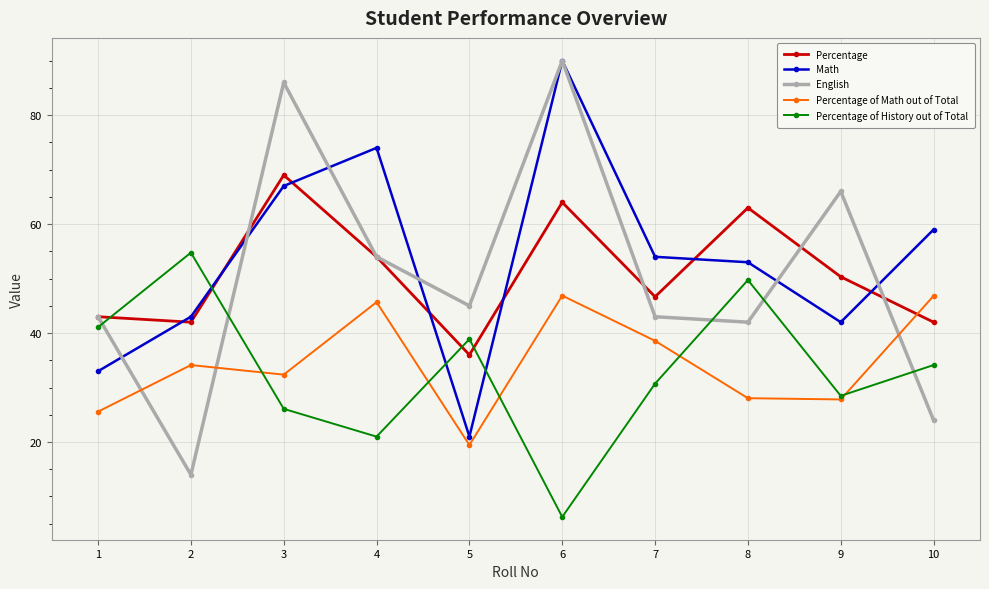

At which category does Math reach its first local valley?

5